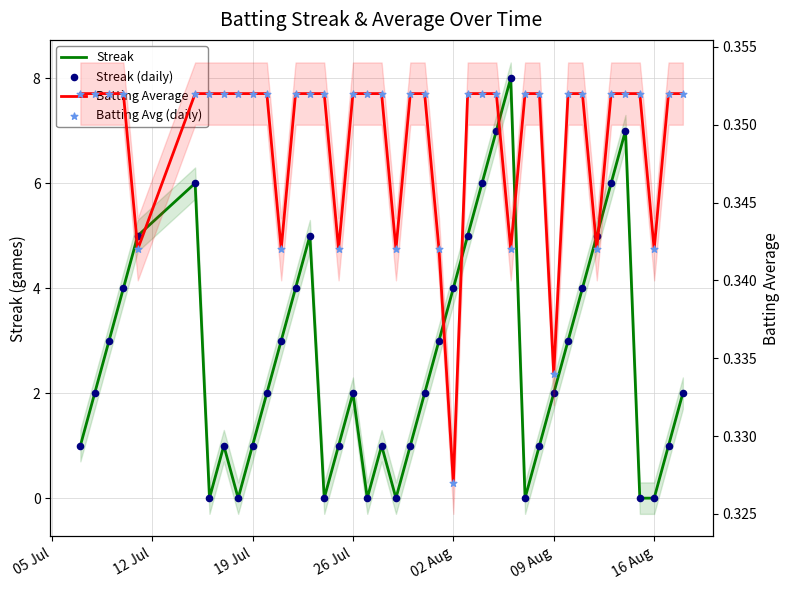

Which series contains the highest Y value?

Streak